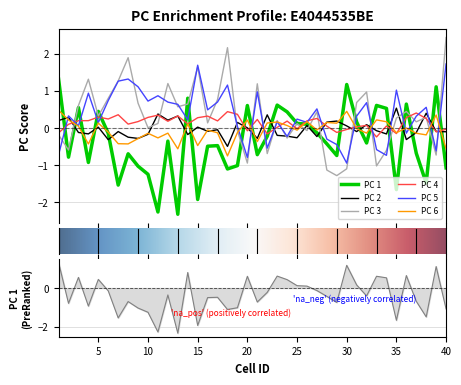

Which series ends up on top after the final intersection of PC 3 and PC 1?

PC 3